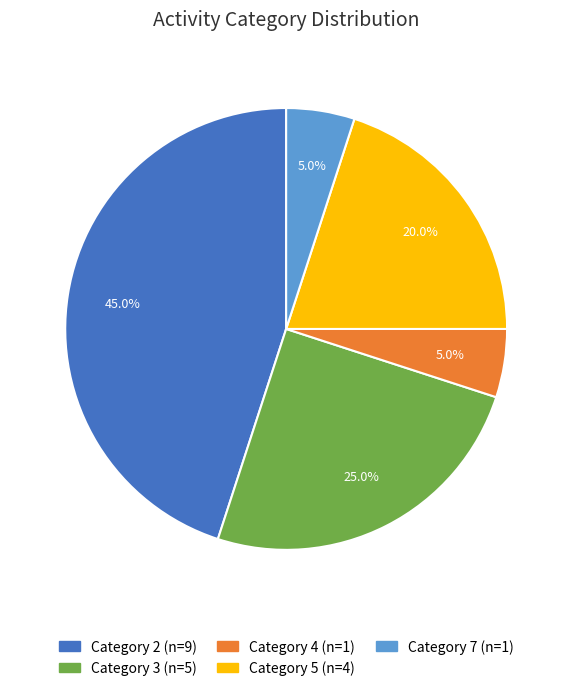

Count the number of slices in the pie.

5